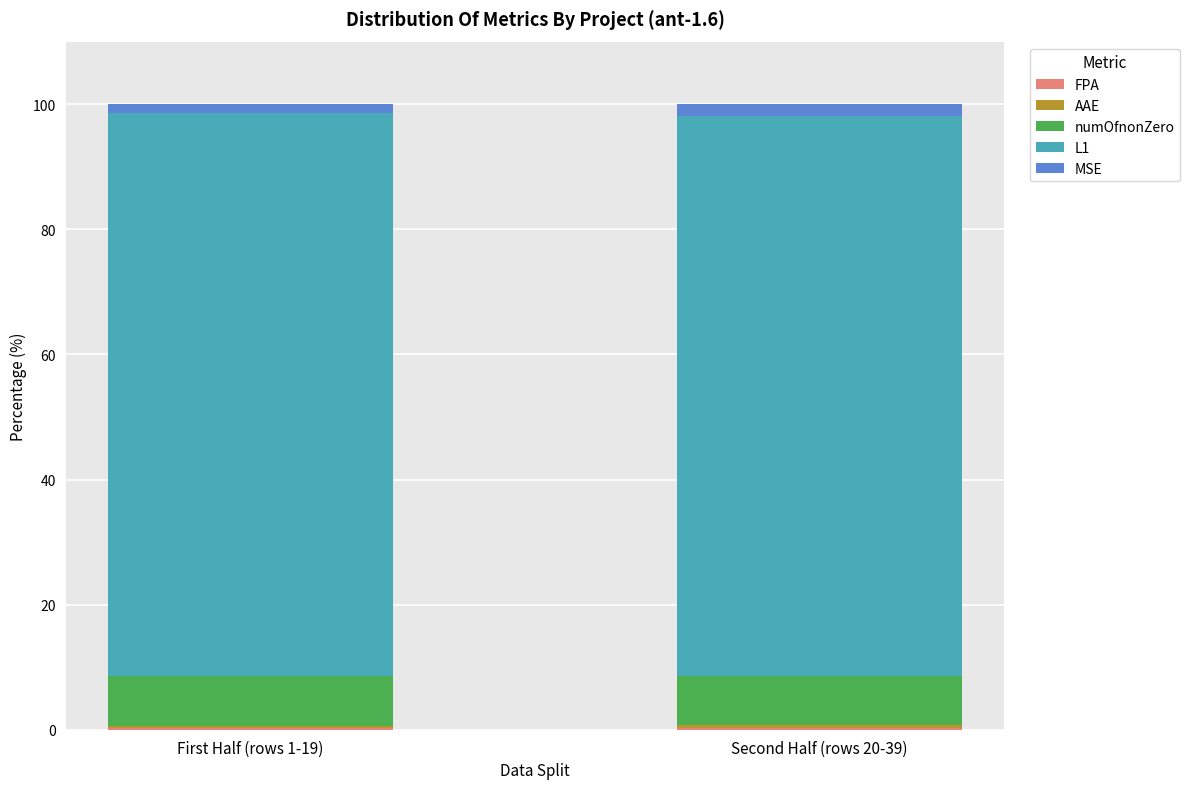

Does the chart contain stacked bars?

Yes